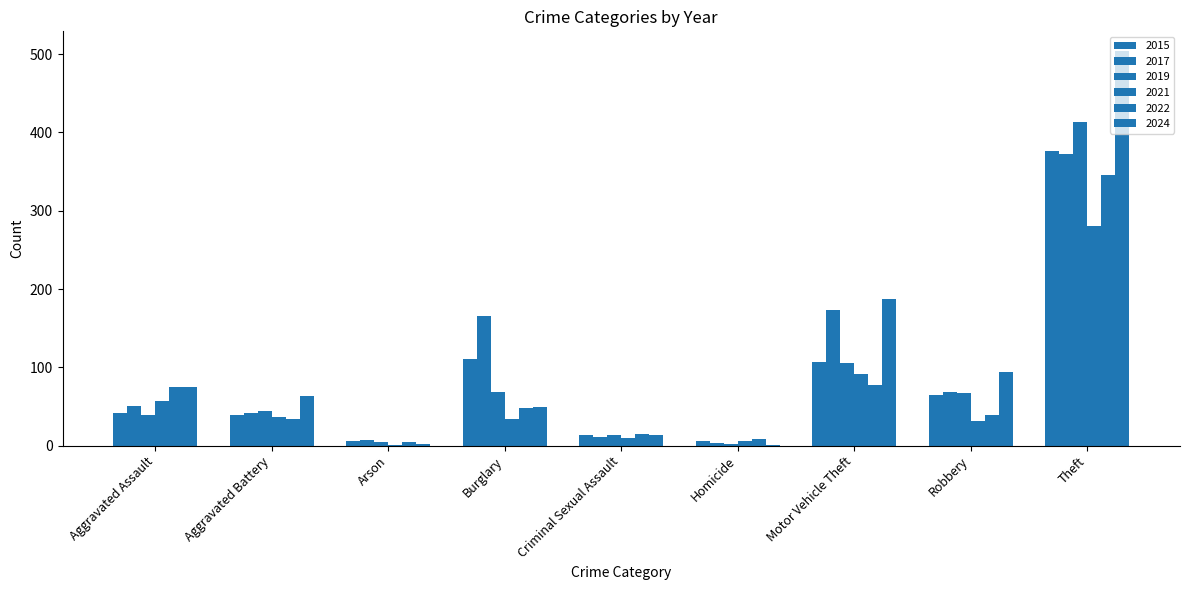

How many distinct data groups are displayed?

6